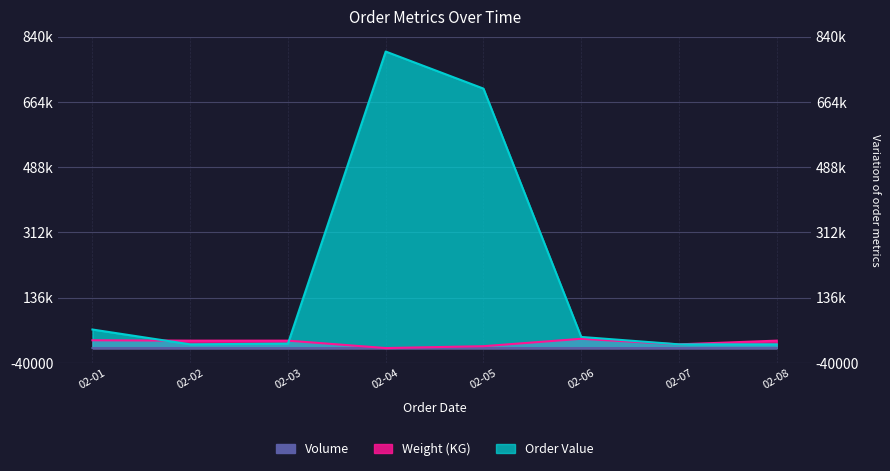

Count the number of data series in this chart.

3